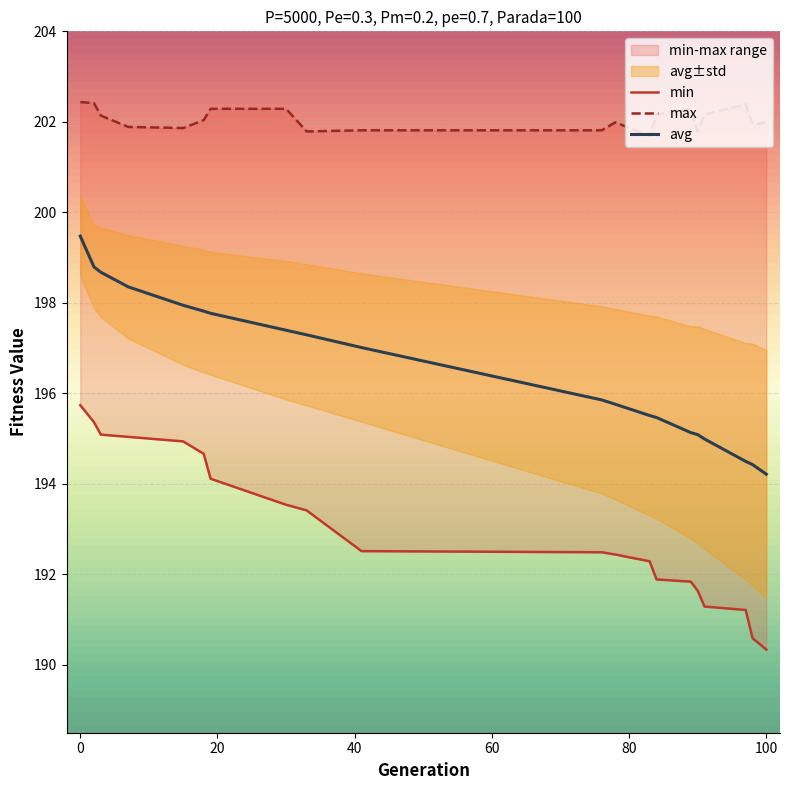

What is the lowest value of the avg series?

194.2